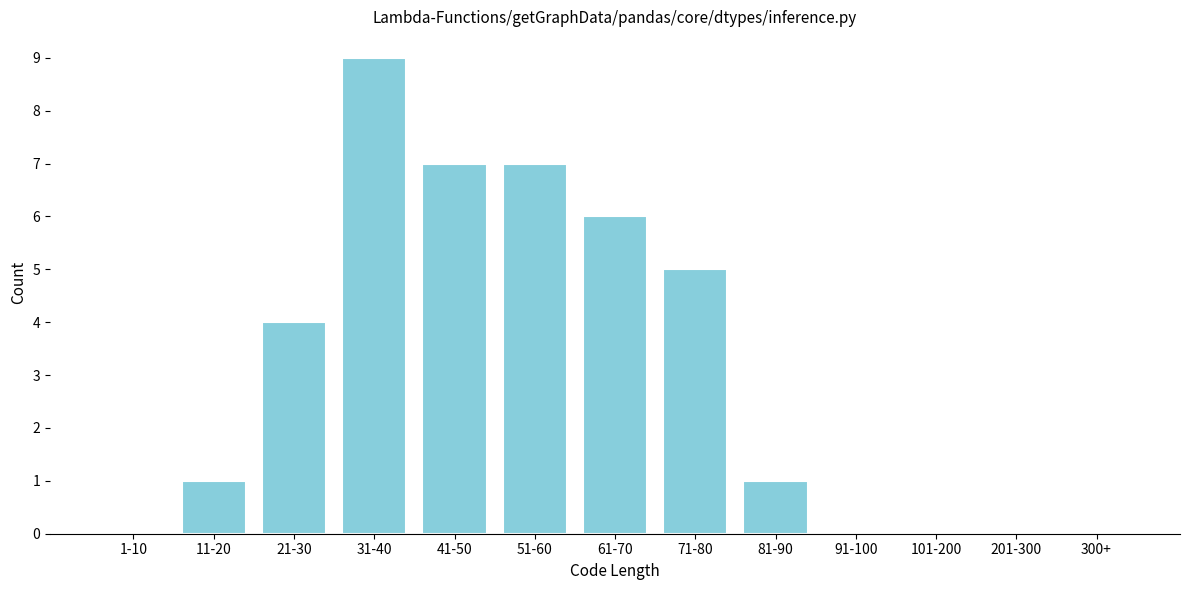

Reading left to right, what are all the values shown in this chart?

1-10=0	11-20=1	21-30=4	31-40=9	41-50=7	51-60=7	61-70=6	71-80=5	81-90=1	91-100=0	101-200=0	201-300=0	300+=0